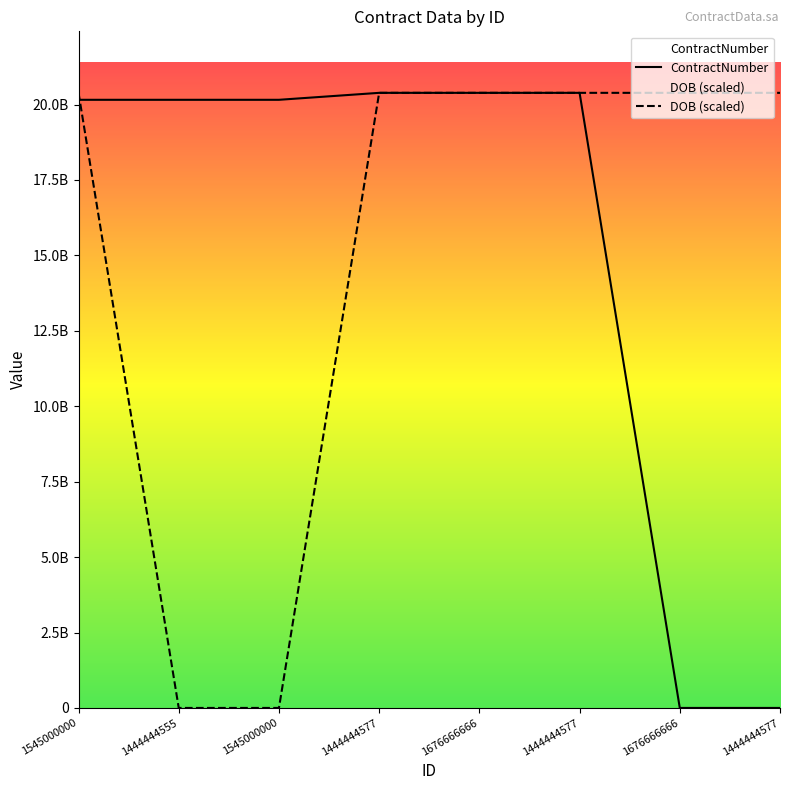

At 1676666666, list the series in order from smallest to largest.

ContractNumber, DOB